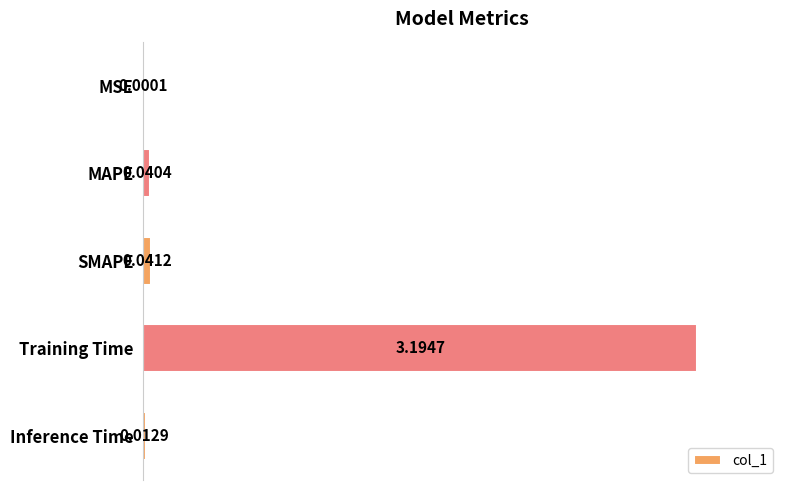

What is the sum of all values?

3.3